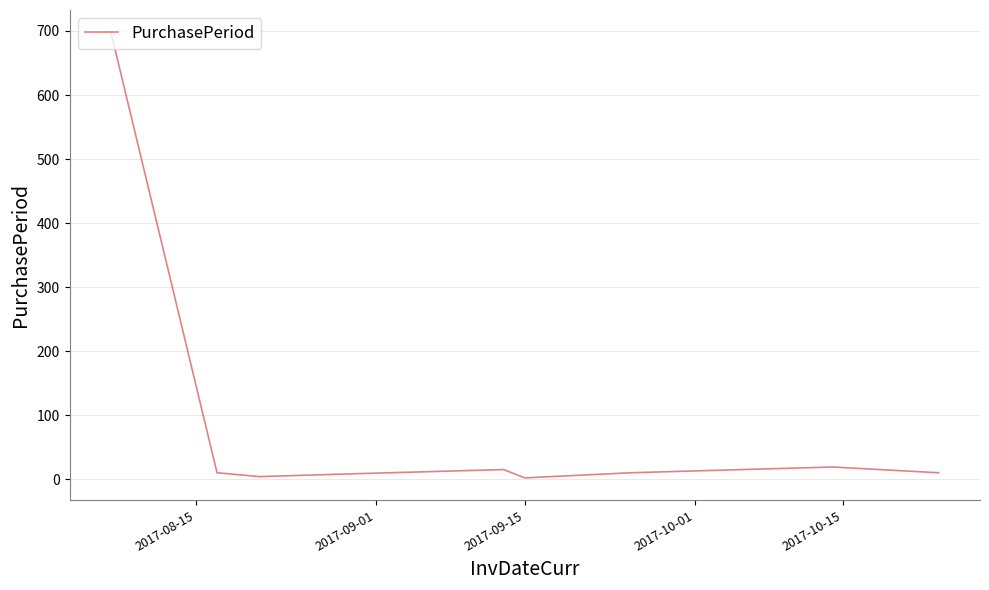

What is the difference between the maximum and minimum values?

696